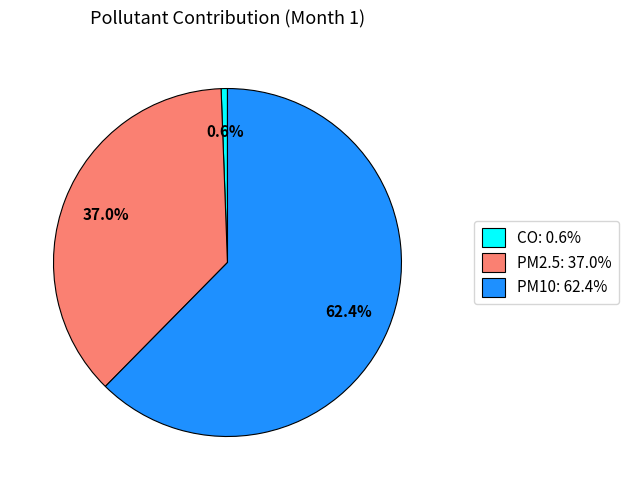

Rank the categories by value from highest to lowest.

PM10, PM2.5, CO